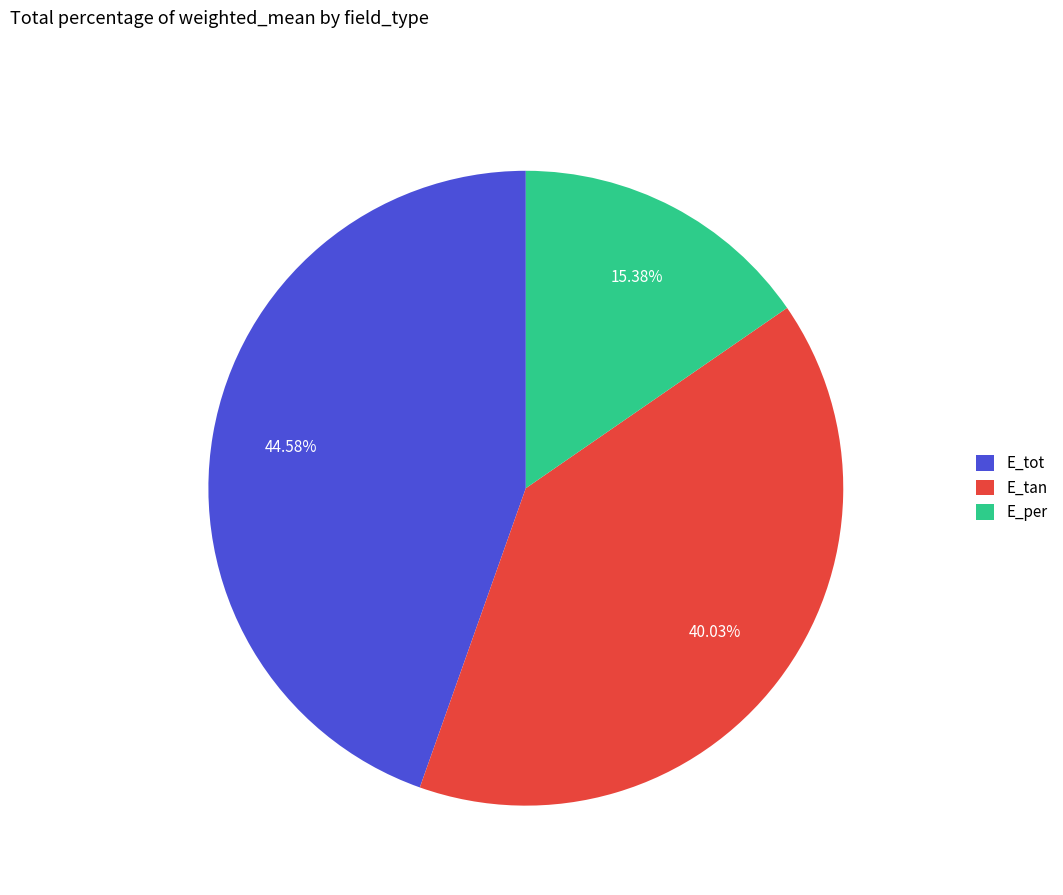

What is the largest slice in the pie chart?

E_tot